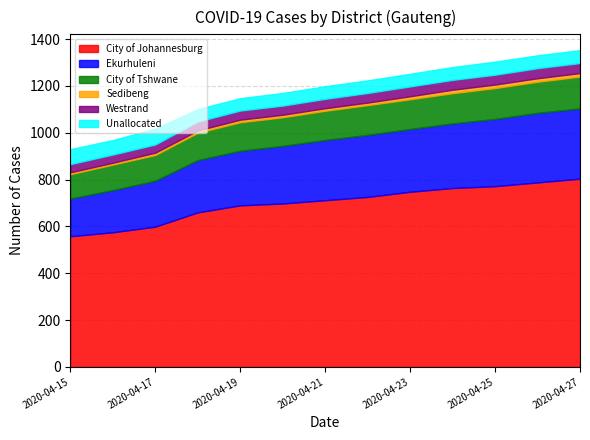

How many data points in Unallocated are less than 55?

6